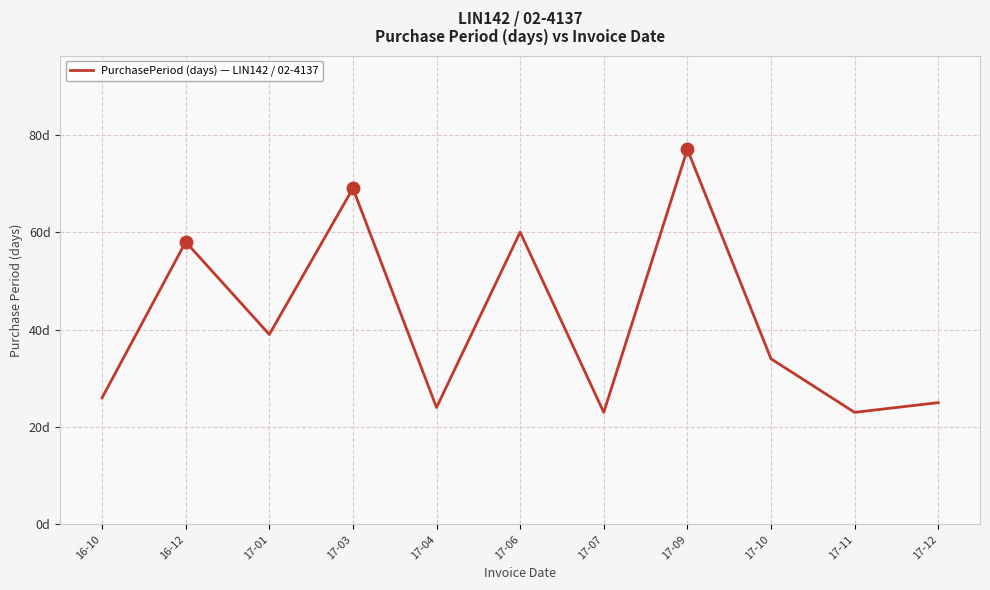

Rank the categories by value from lowest to highest.

17-07, 17-11, 17-04, 17-12, 16-10, 17-10, 17-01, 16-12, 17-06, 17-03, 17-09